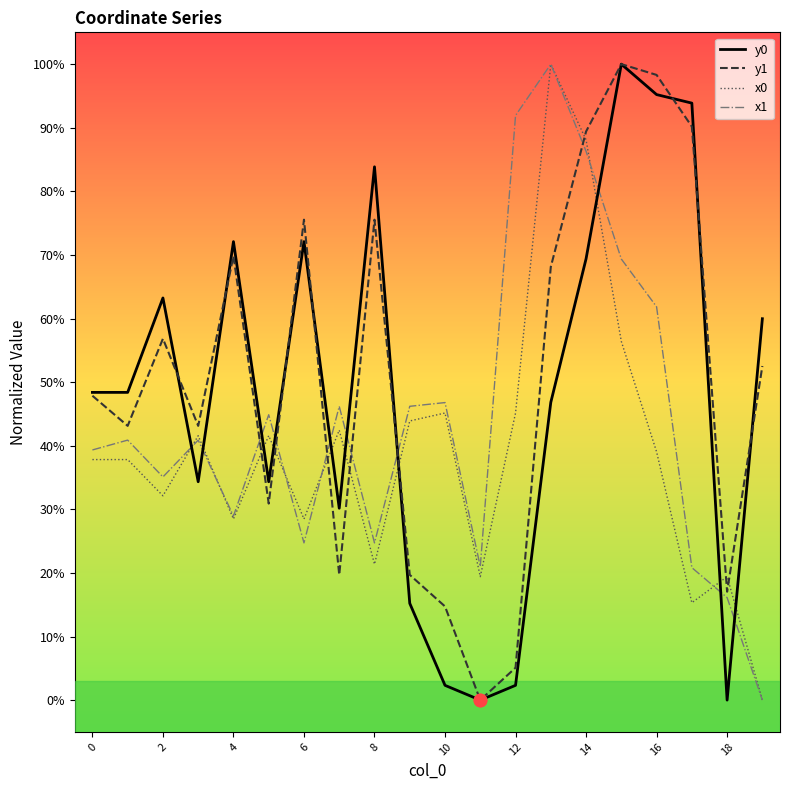

Is this an area chart (filled region under the line)?

No